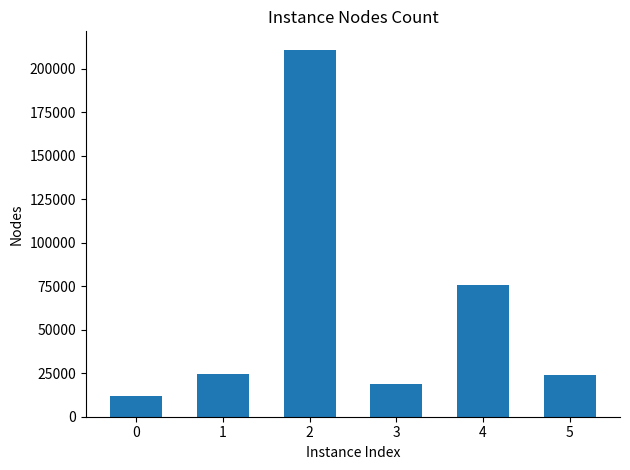

What is the minimum value shown in the chart?

12004